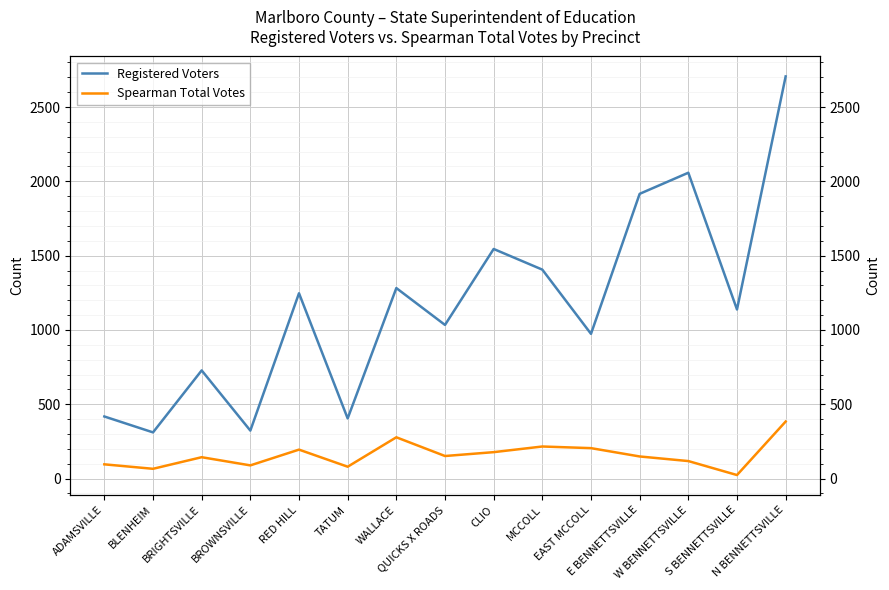

What is the label of the 10th point from the left?

MCCOLL